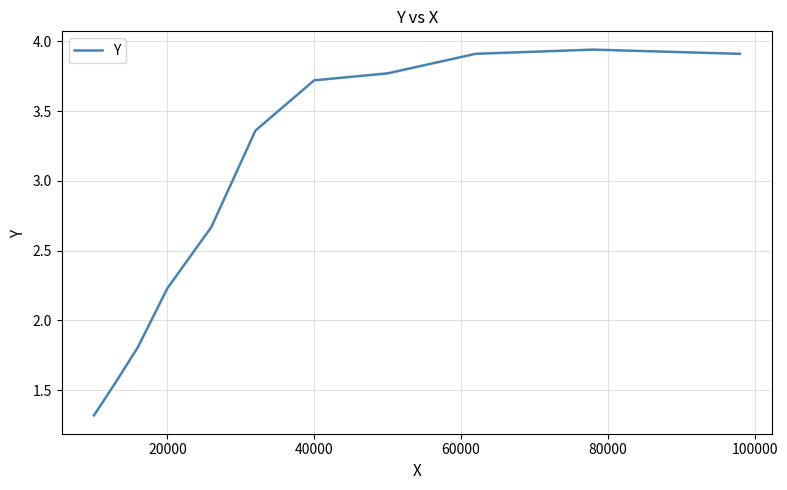

What is the difference between the maximum and minimum values?

2.6